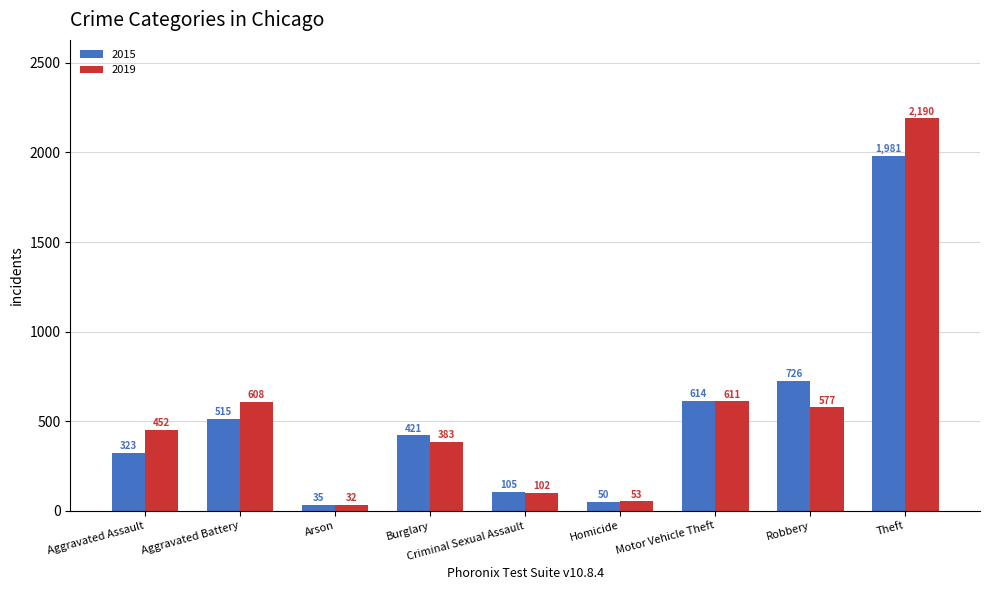

What is the sum of the 2015 values at Burglary and Theft?

2402